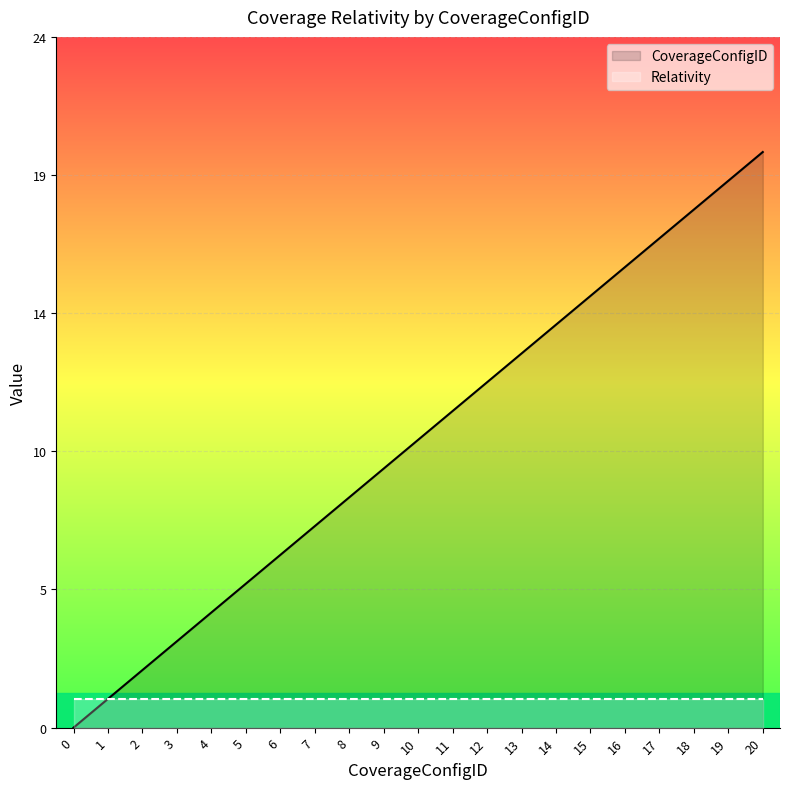

Reading left to right, transcribe all the data shown in this chart.

CoverageConfigID: 0	1	2	3	4	5	6	7	8	9	10	11	12	13	14	15	16	17	18	19	20
Relativity: 1	1	1	1	1	1	1	1	1	1	1	1	1	1	1	1	1	1	1	1	1